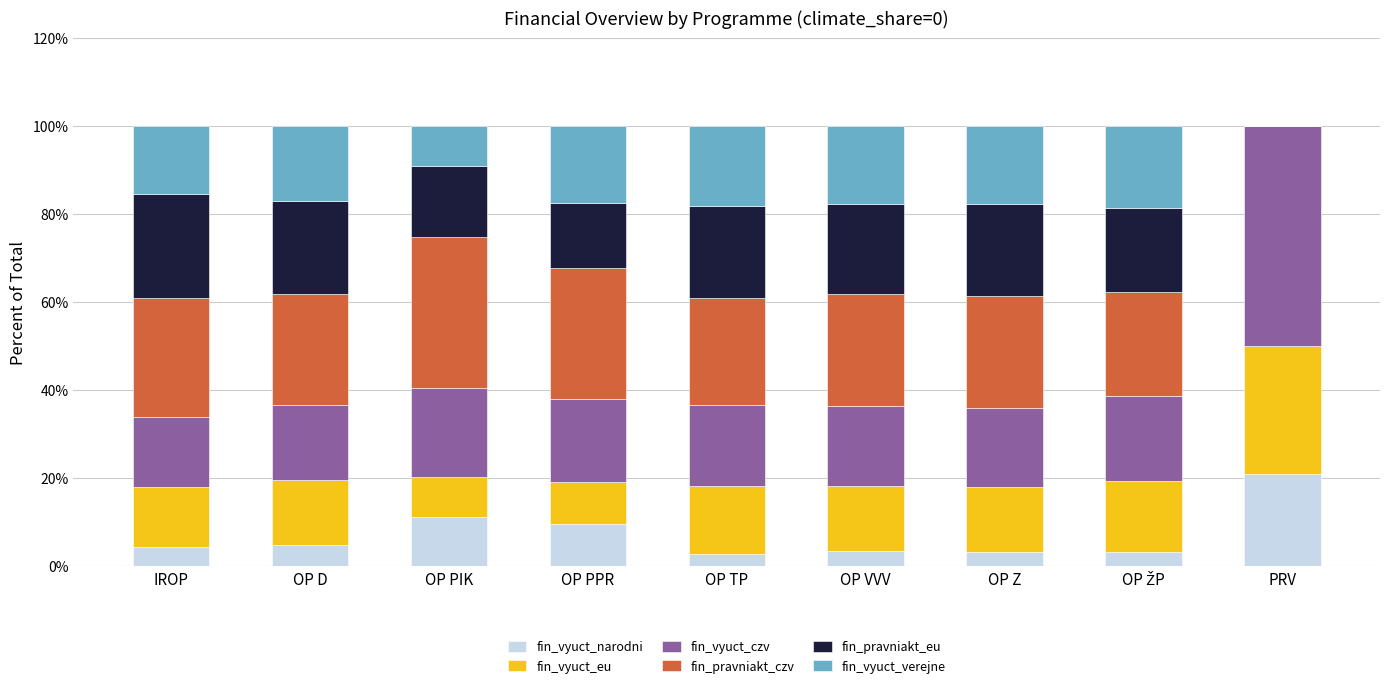

What is the total value across all series at OP Z?

100.0